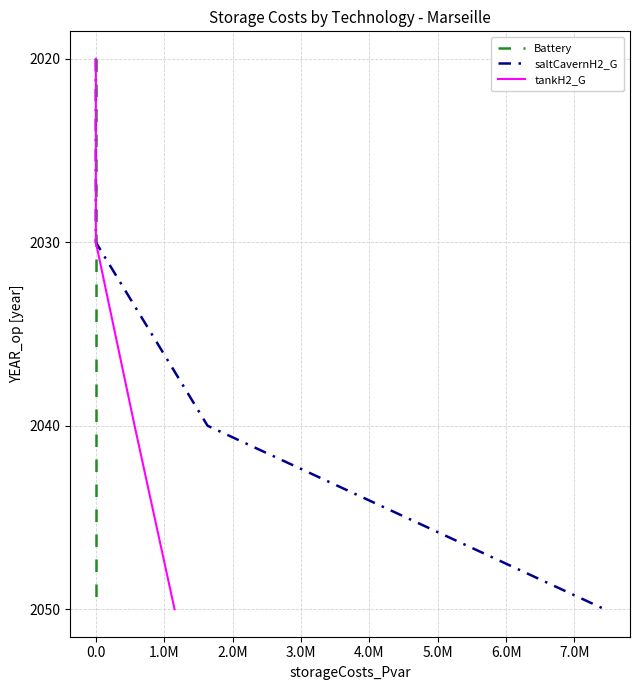

What are all the series names shown in the legend?

Battery, saltCavernH2_G, tankH2_G